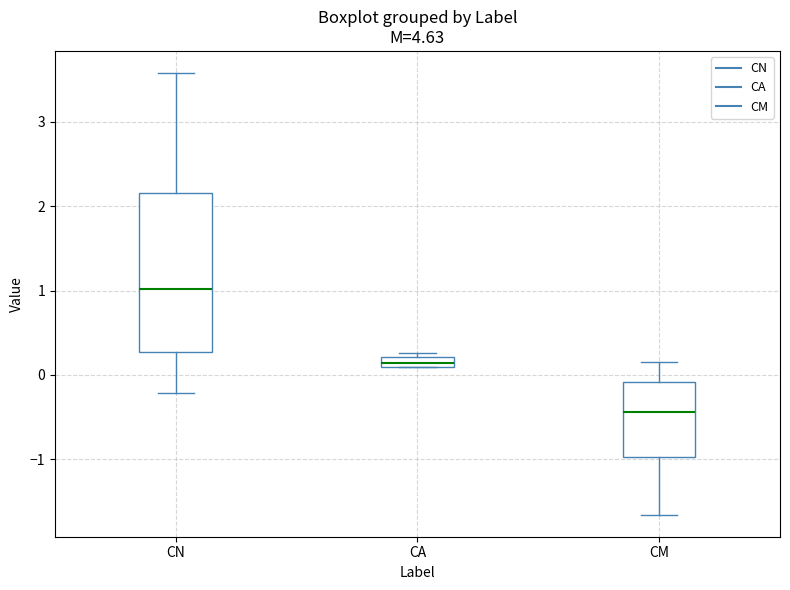

Which box is the tallest, from its lower edge to its upper edge?

CN